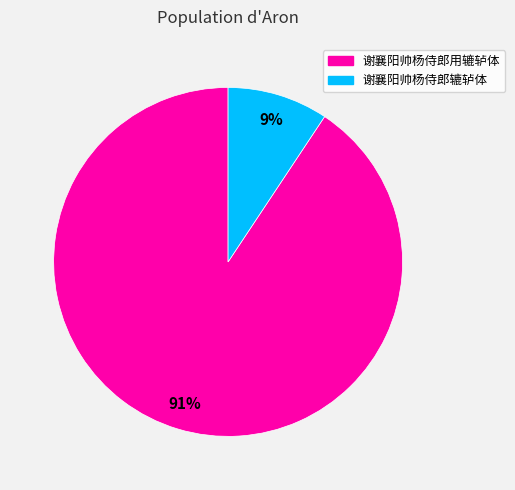

How many slices are in this pie chart?

2